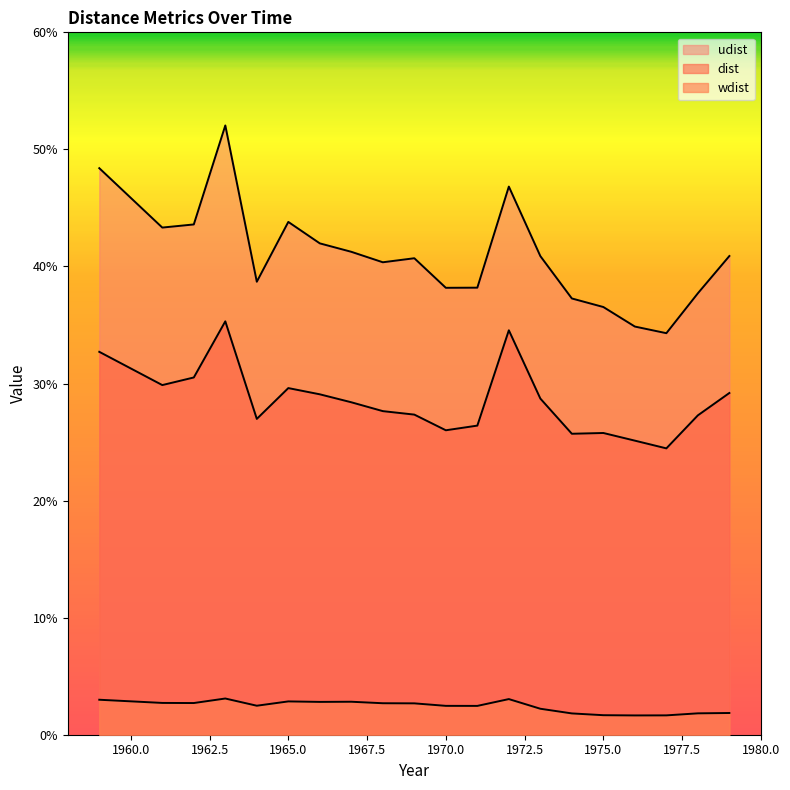

How many lines are shown in the chart?

3